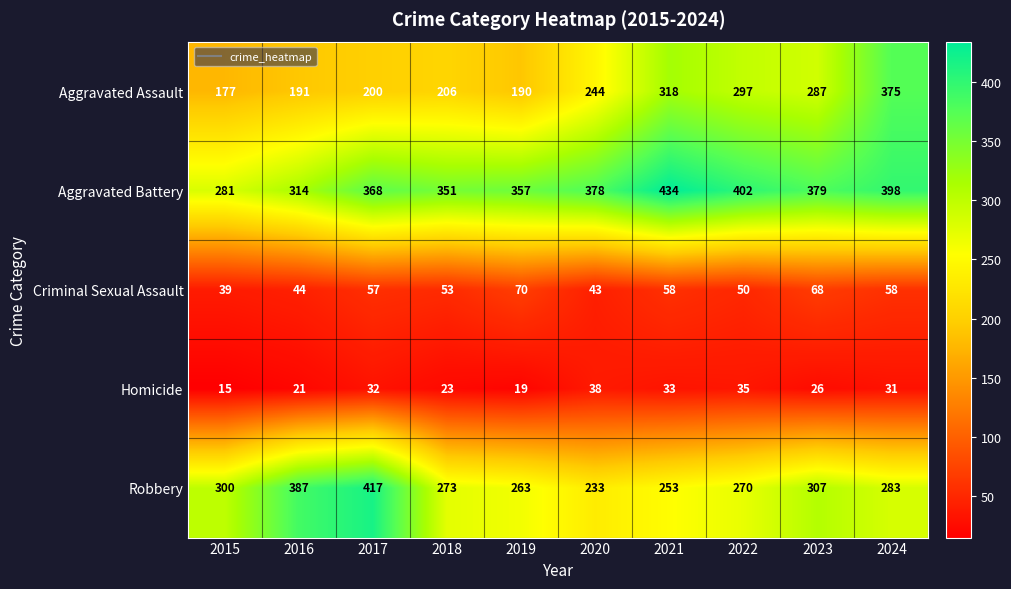

What is the difference between the maximum and minimum values in the Criminal Sexual Assault series?

31